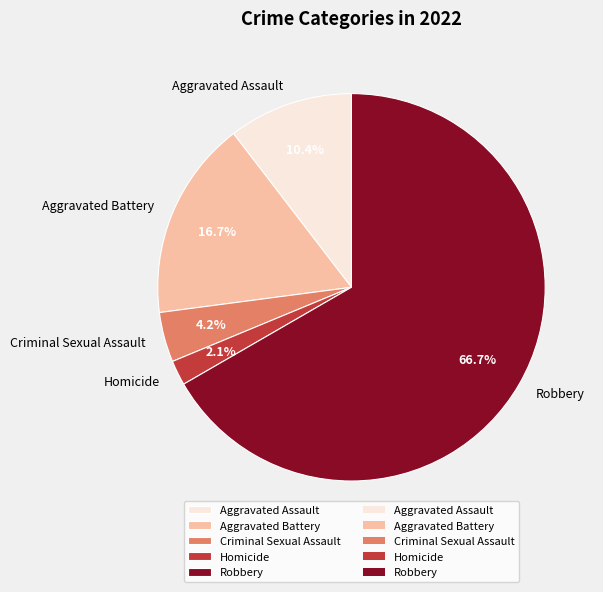

Which category has the biggest portion of the pie?

Robbery